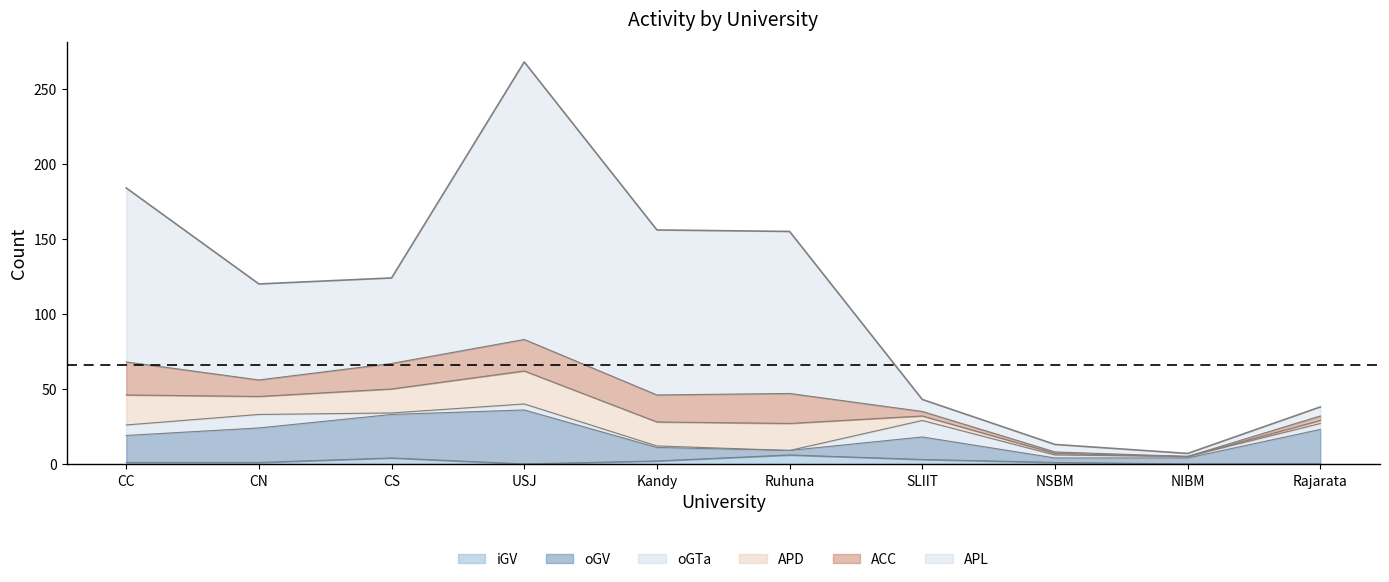

Between CS and CN, which is larger?

CS